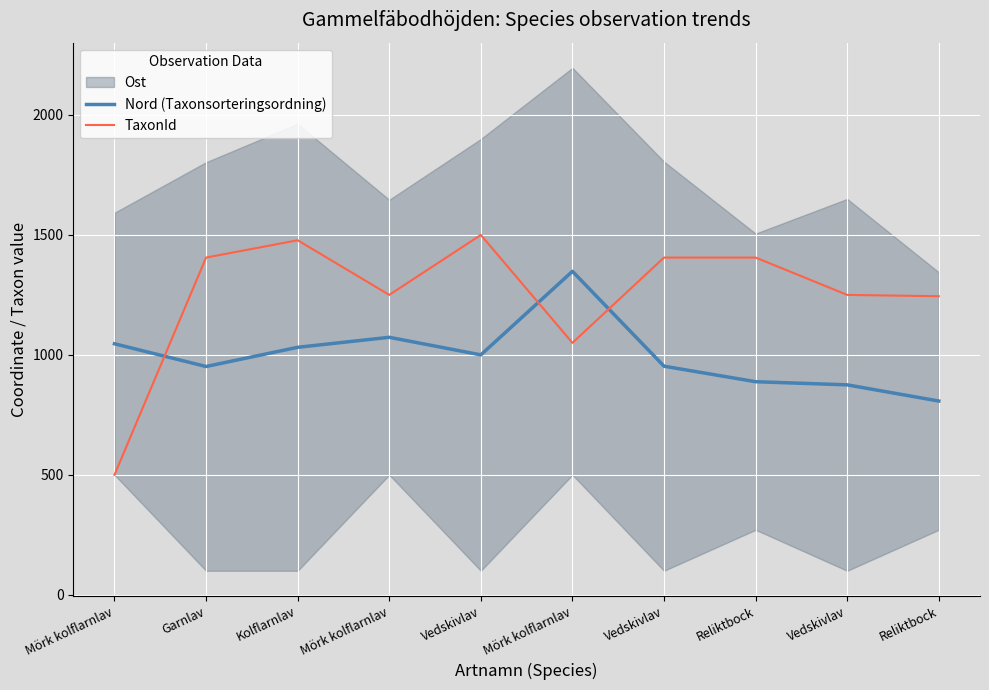

Is the value of TaxonId at Vedskivlav greater than the value of Nord (Taxonsorteringsordning) at Vedskivlav?

Yes